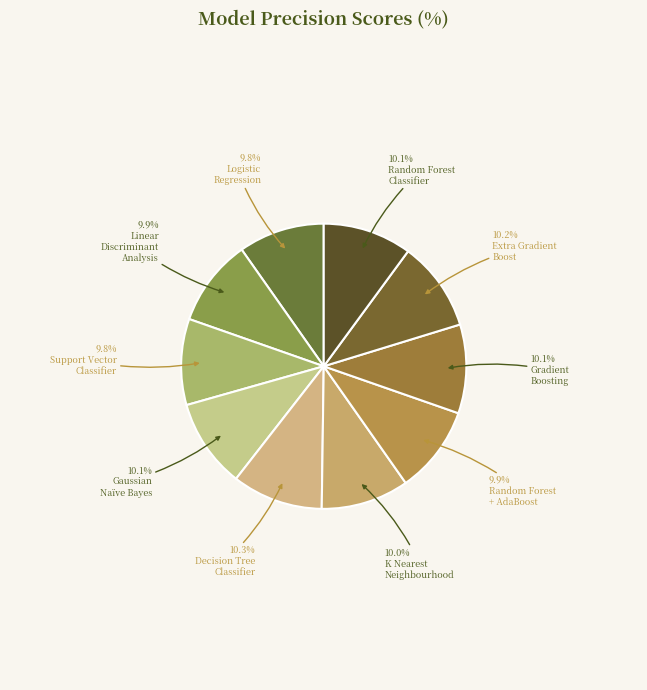

Is there any slice that represents more than half of the pie?

No